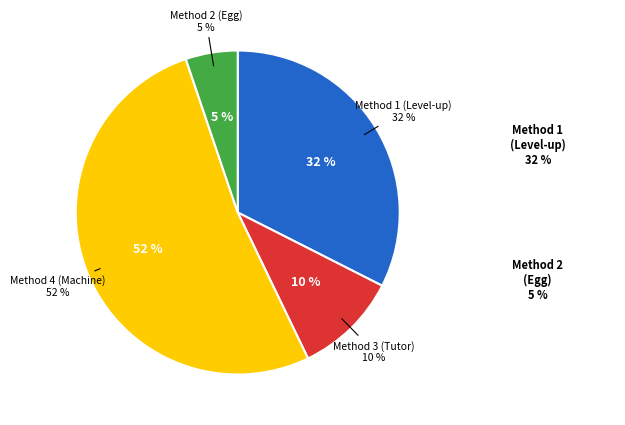

True or false: 3 accounts for 1% of the total.

False